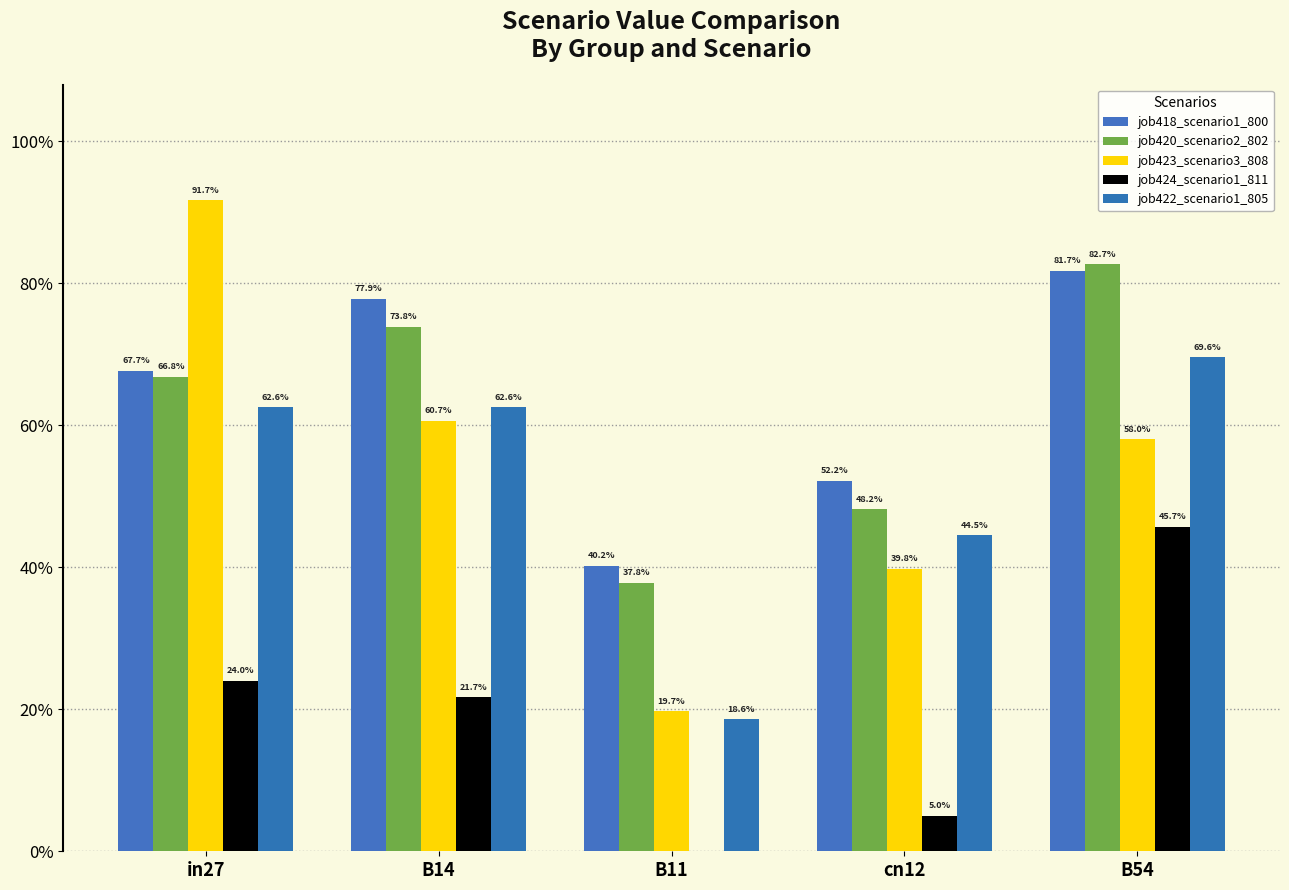

Count the job418_scenario1_800 values in the range 0 to 1.

5